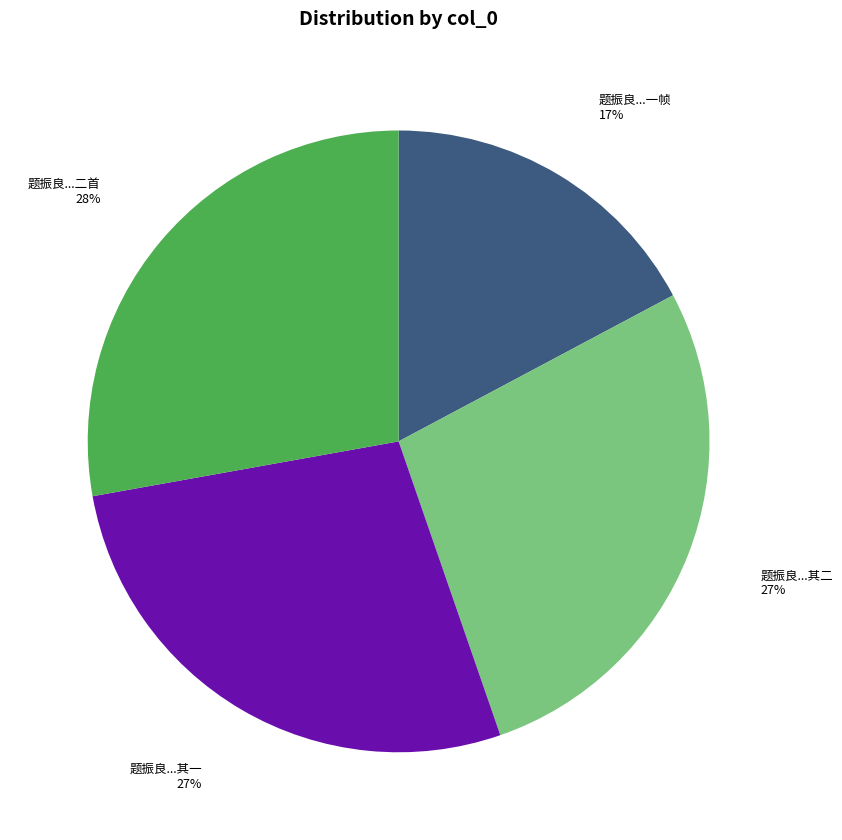

Between 题振良...其二 and 题振良...一帧, which is larger?

题振良...其二